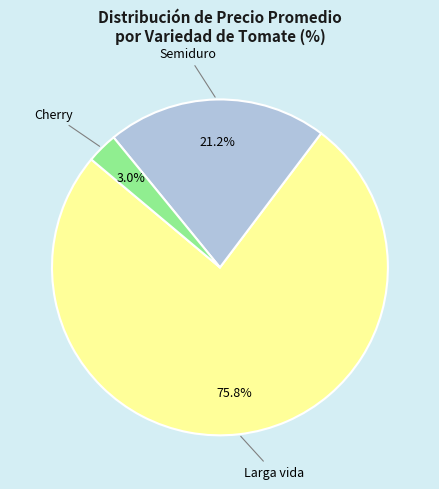

What is the ratio of the value at Semiduro to the value at Larga vida?

0.3